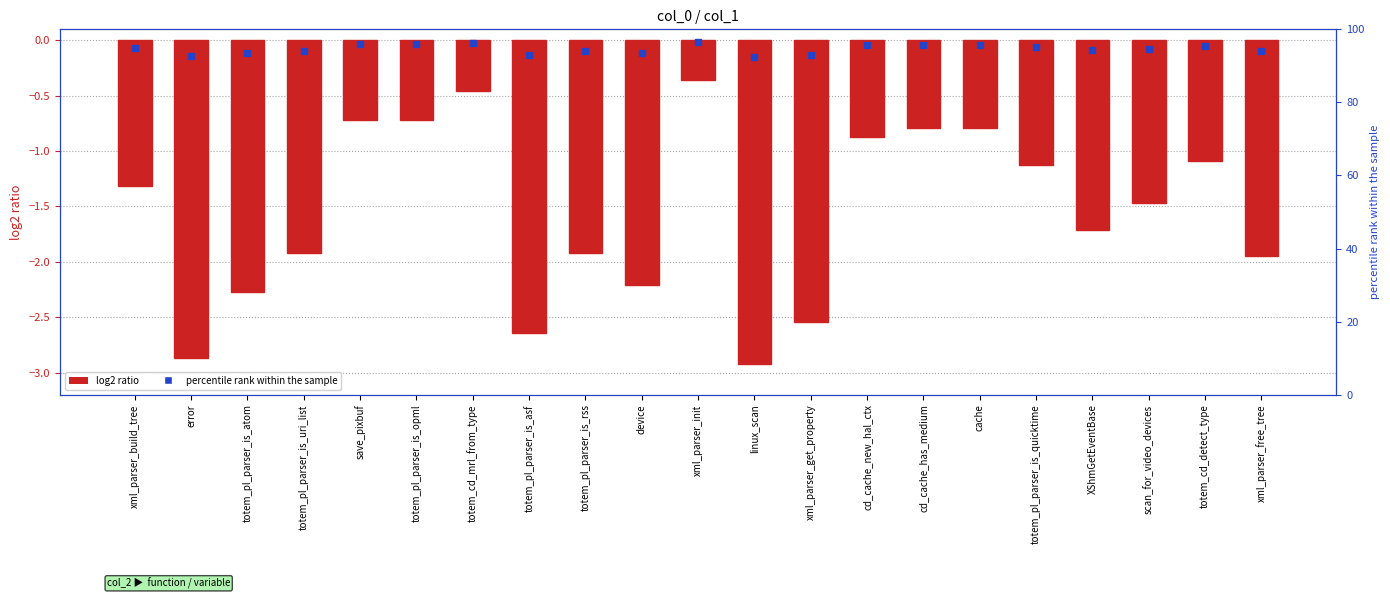

What is the sum of all values?

-32.7